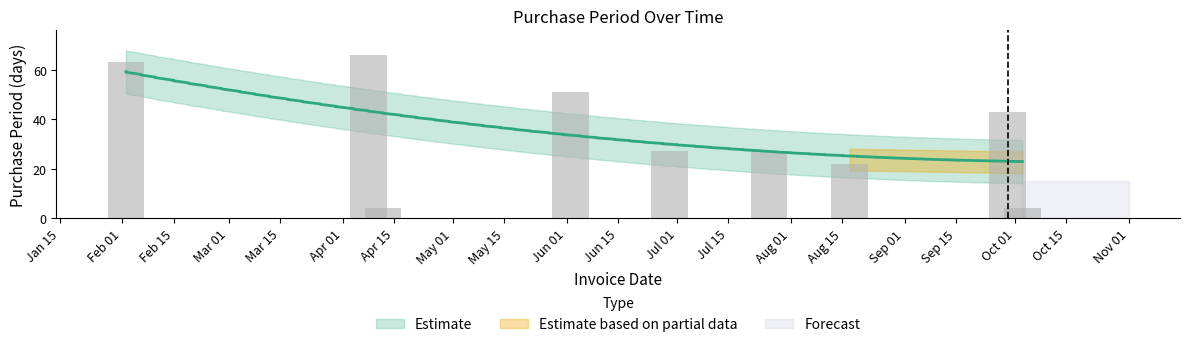

The chart shows a value of 43 at 2016-06-29. True or false?

False